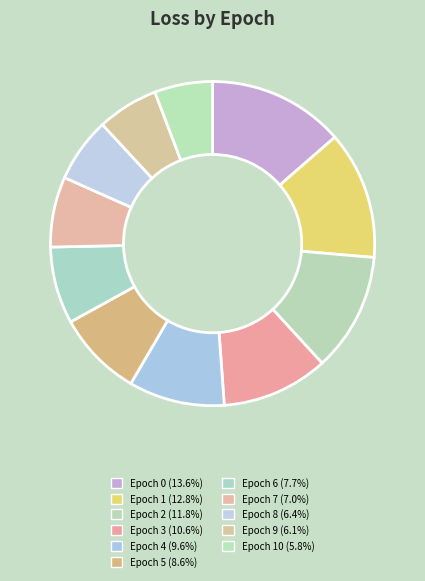

What is the smallest slice in the pie chart?

10